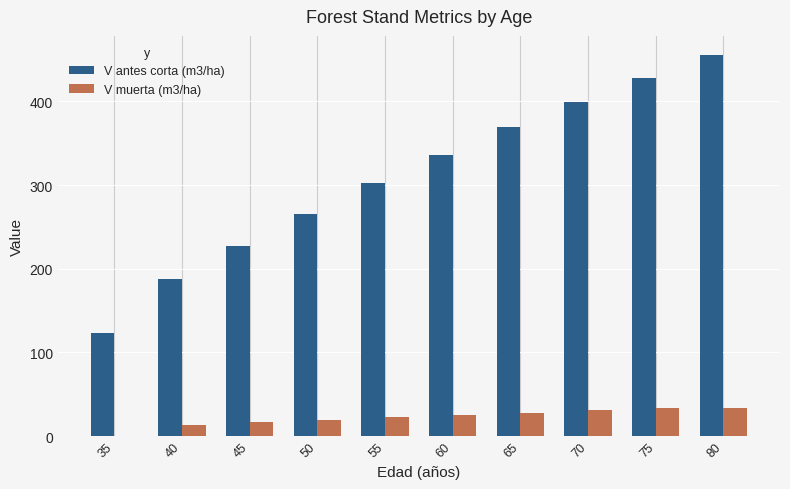

At which category does the chart reach its peak across all series?

80